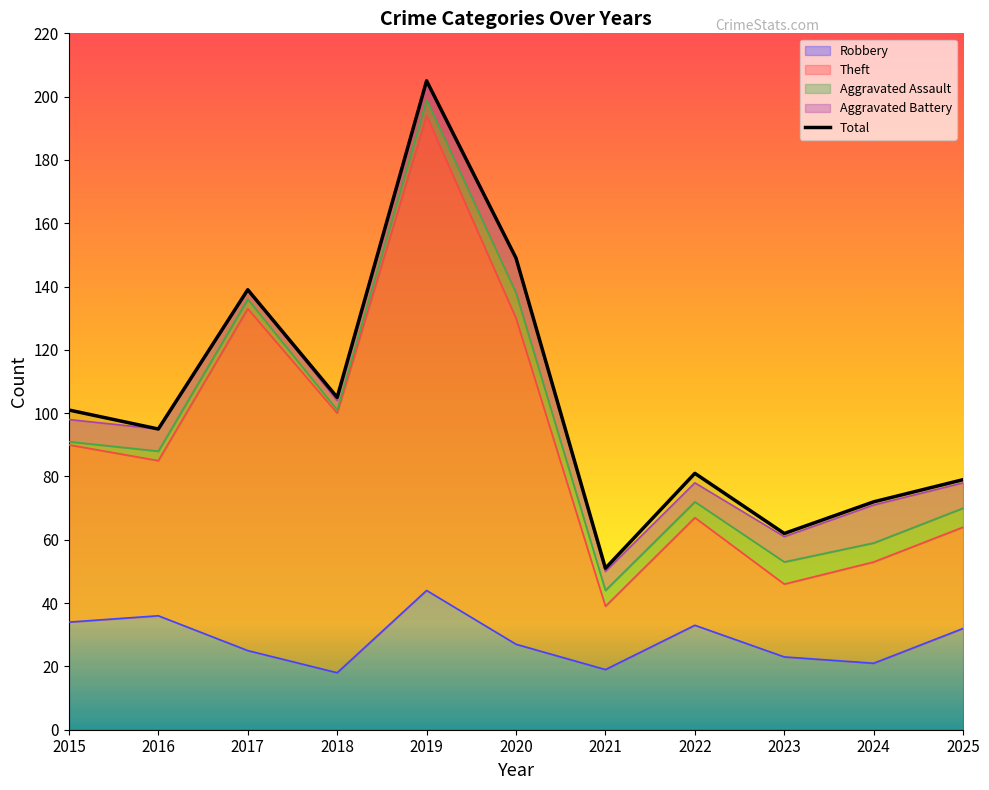

How many lines are shown in the chart?

1